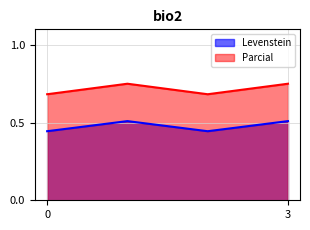

At how many categories does at least one series exceed 0?

4